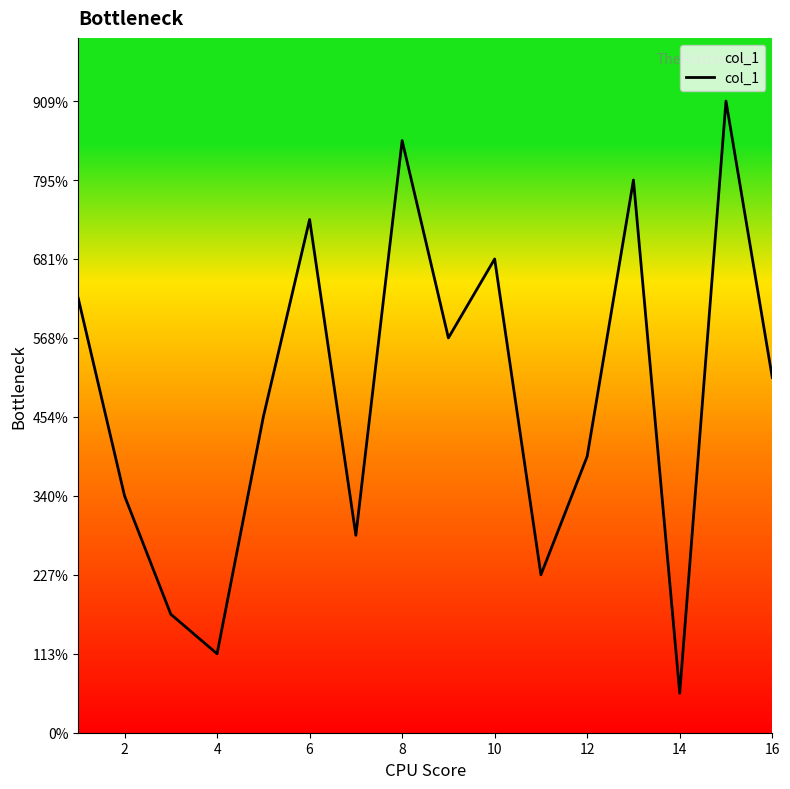

Is this an area chart (filled region under the line)?

Yes